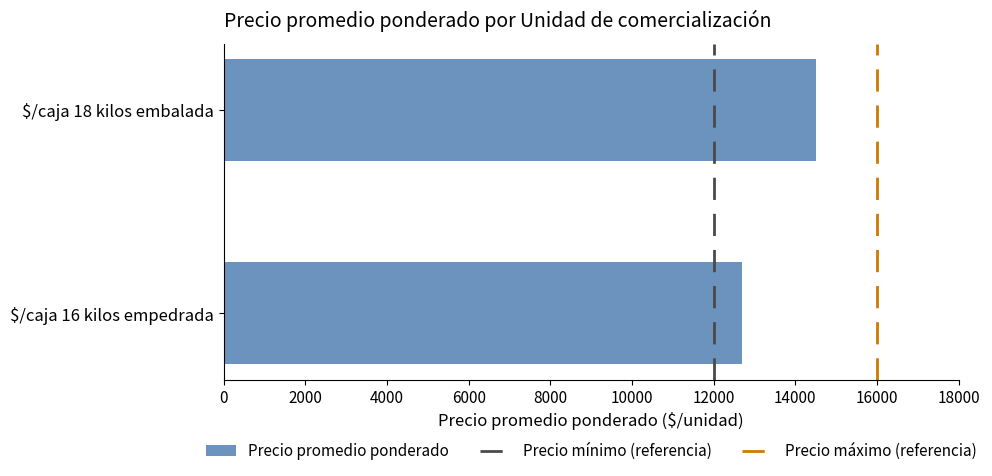

What is the average value?

13602